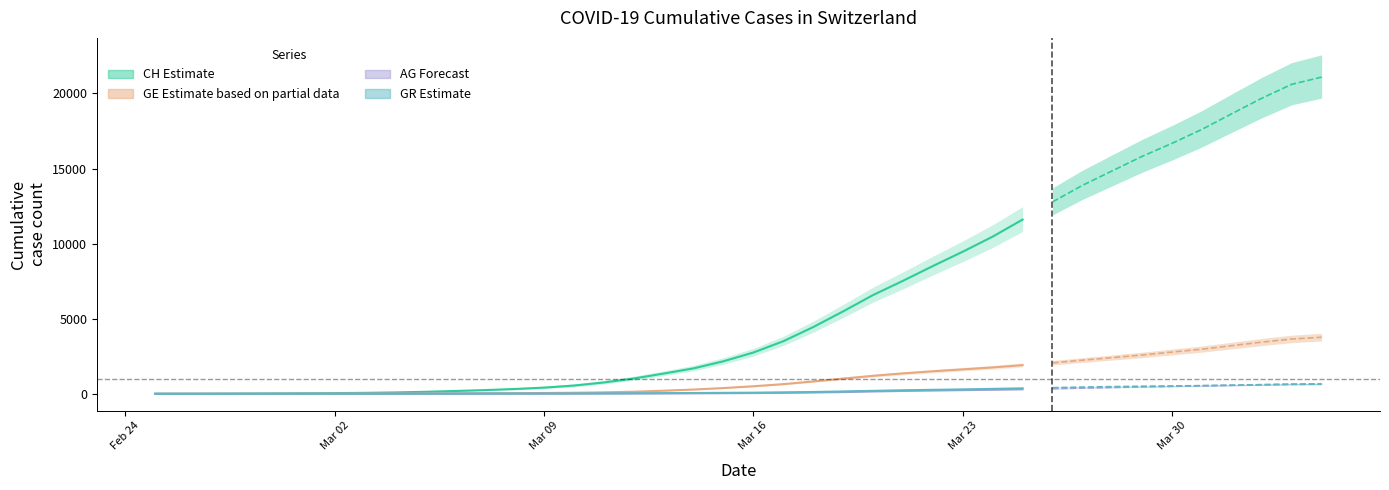

What is the highest value of the CH series?

21804